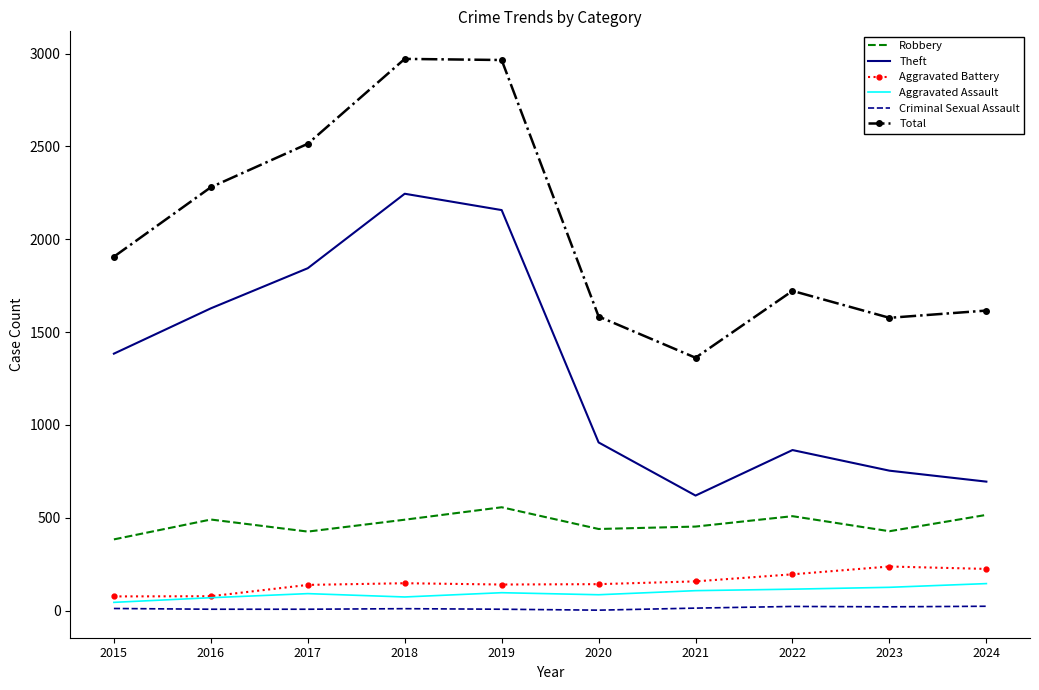

List the series in order of their peak value, highest first.

Total, Theft, Robbery, Aggravated Battery, Aggravated Assault, Criminal Sexual Assault